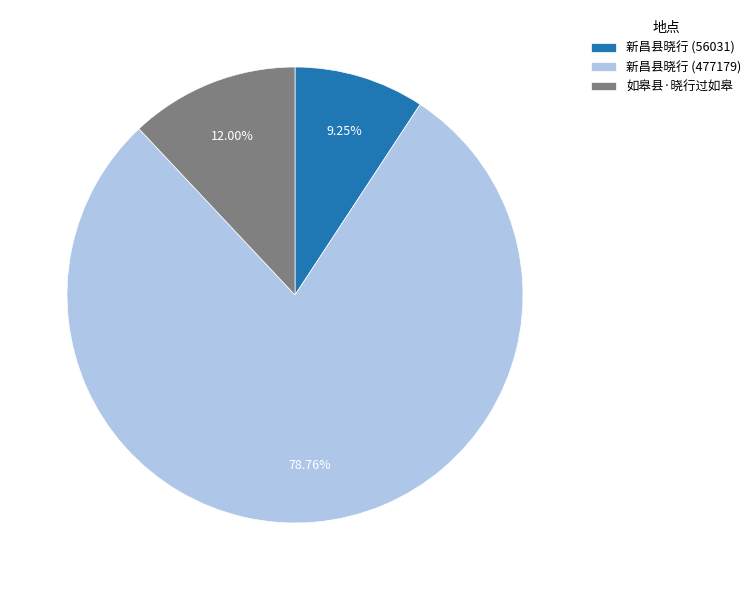

Is 新昌县晓行 (477179) the majority of the pie?

Yes